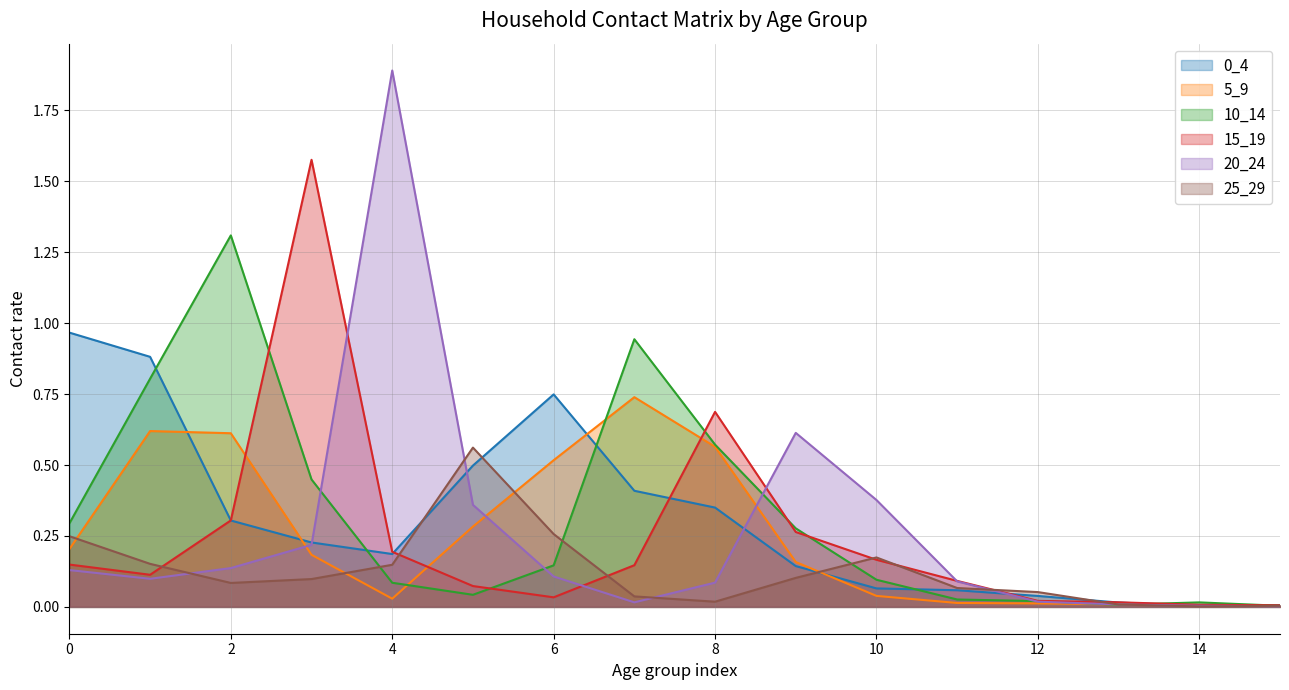

After their last crossing, which series has the higher values: 25_29 or 5_9?

25_29